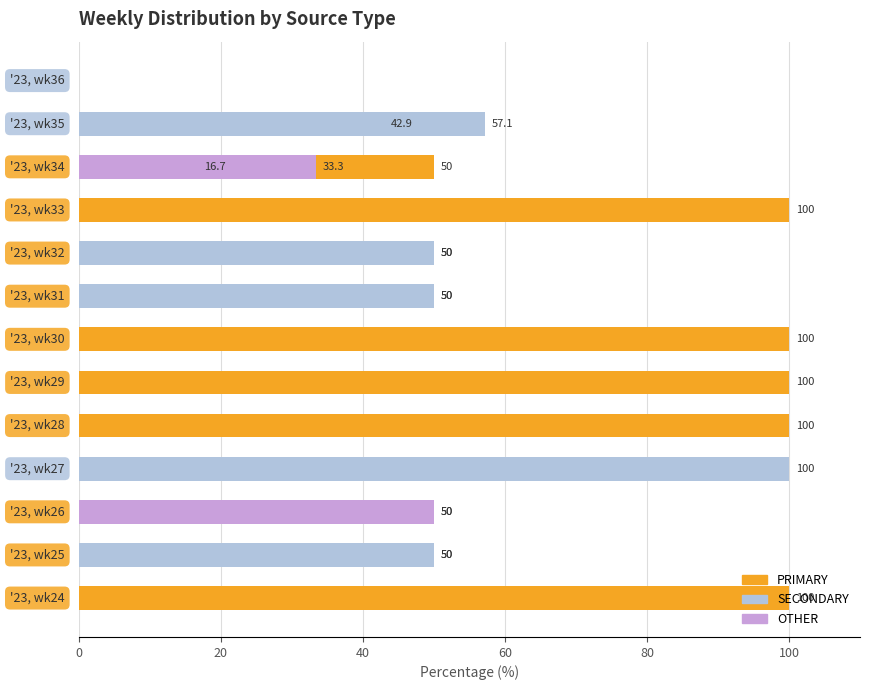

What is the value of the PRIMARY bar at the 5th from the left?

100.0